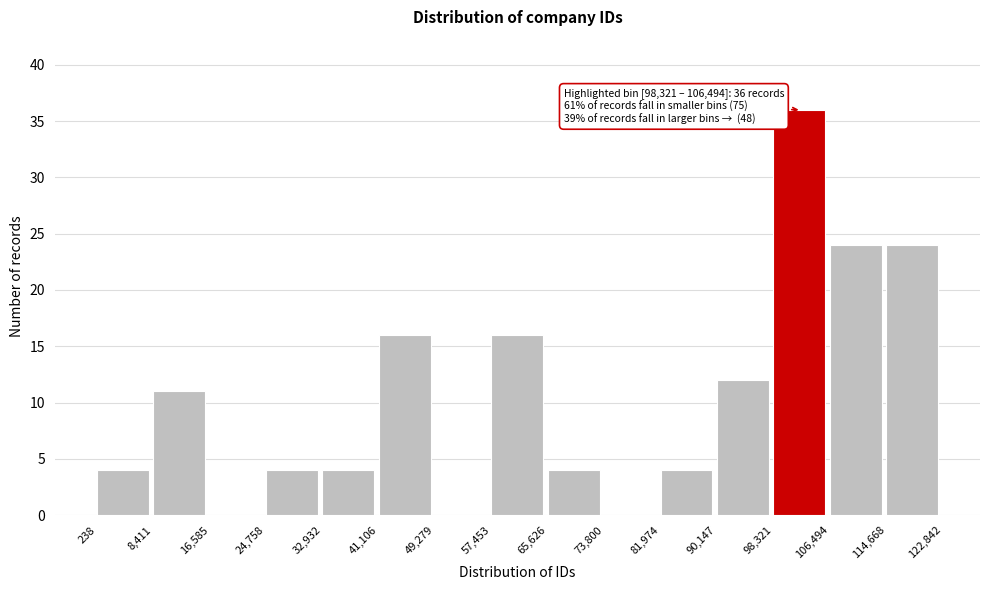

Over which range of the x-axis is the bar tallest?

98,321 to 106,494